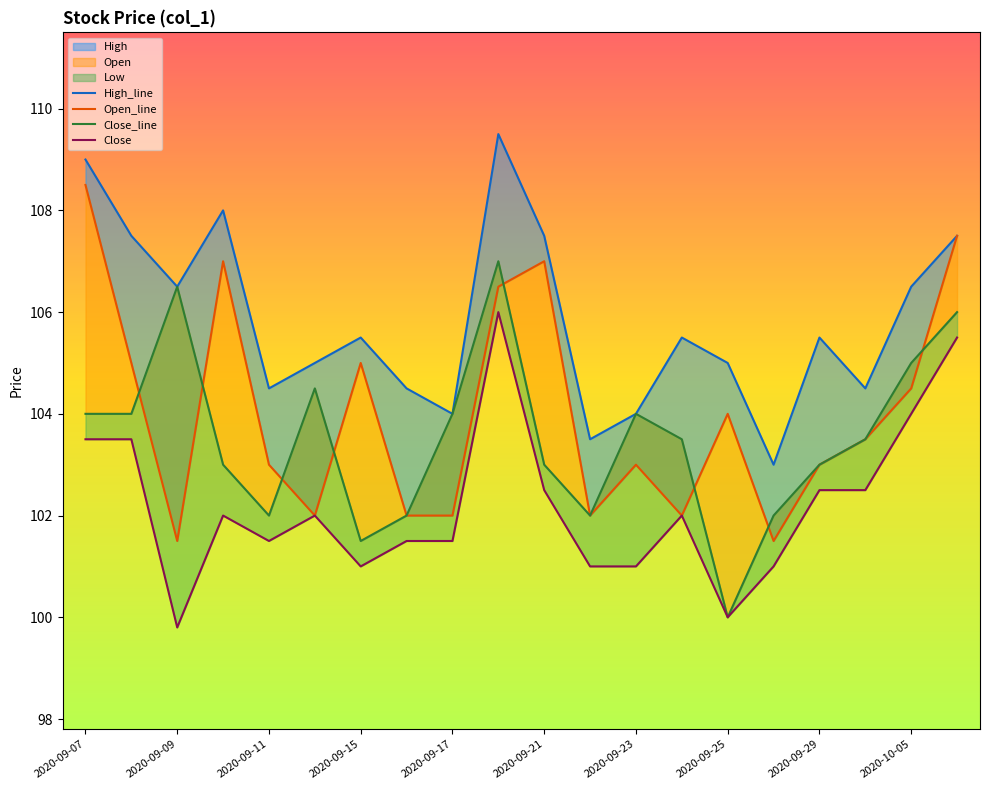

What is the smallest value displayed?

99.8